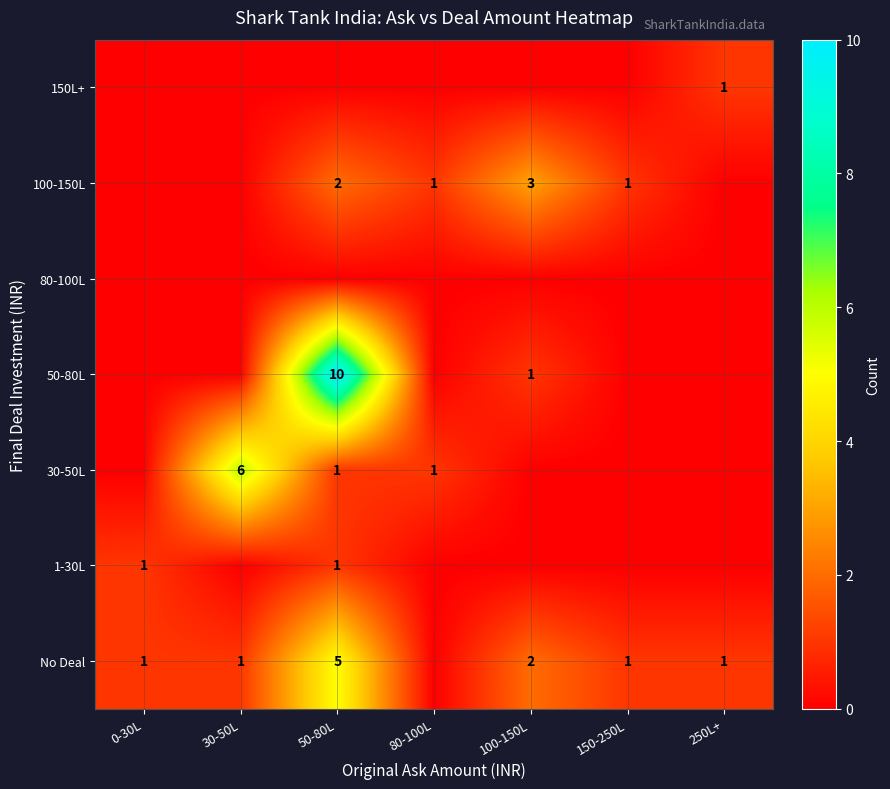

How many categories are shown in the chart?

7